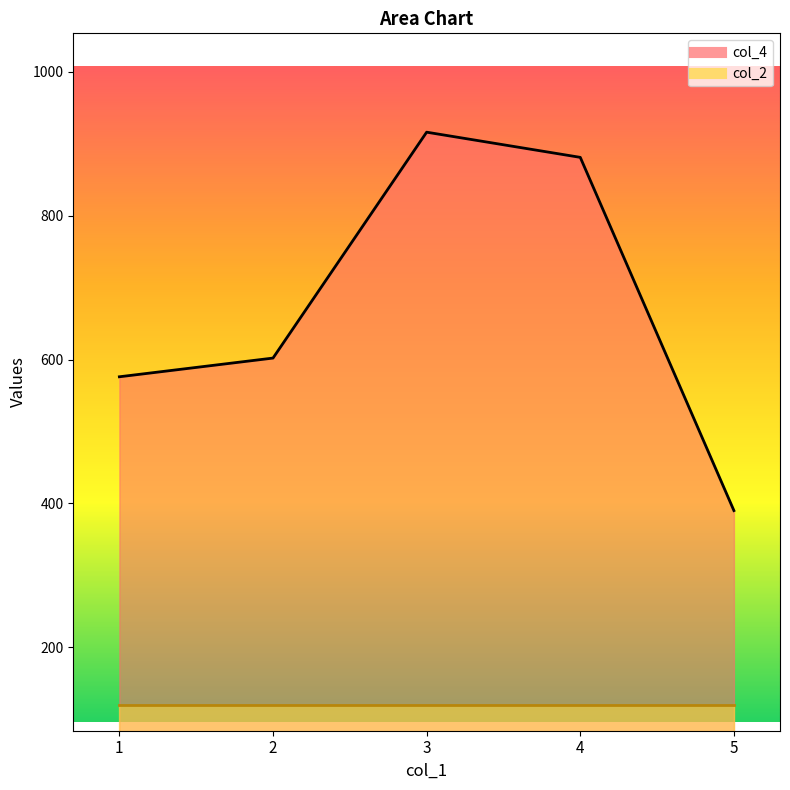

What is the ratio of the value at 3 to the value at 1?

1.6